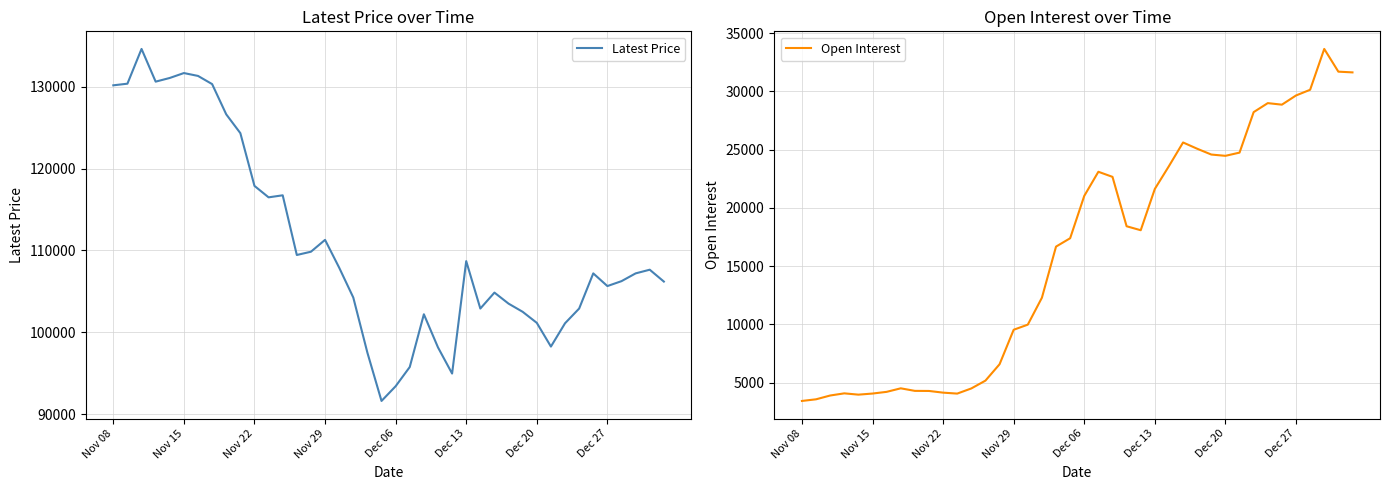

What is the smallest value displayed?

3424